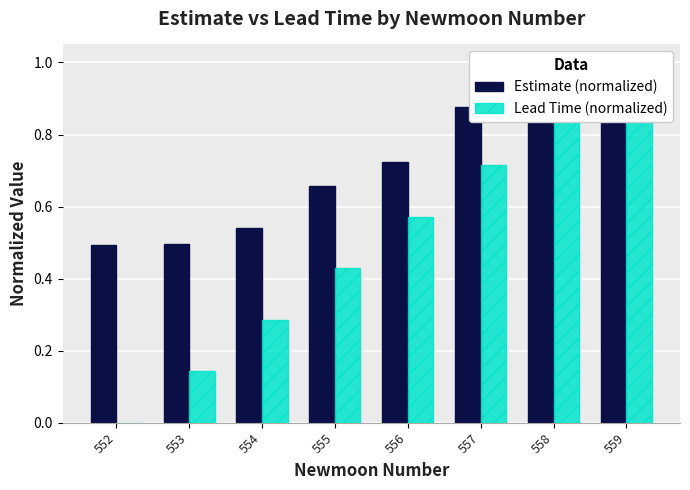

How many values in Lead Time (normalized) are above zero?

7